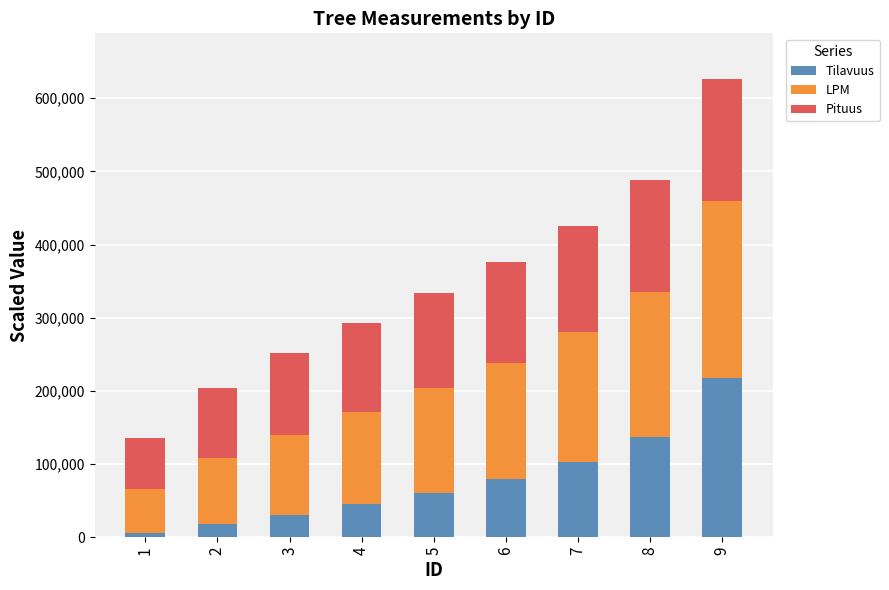

What is the value of the Tilavuus bar at the 7th from the left?

103350